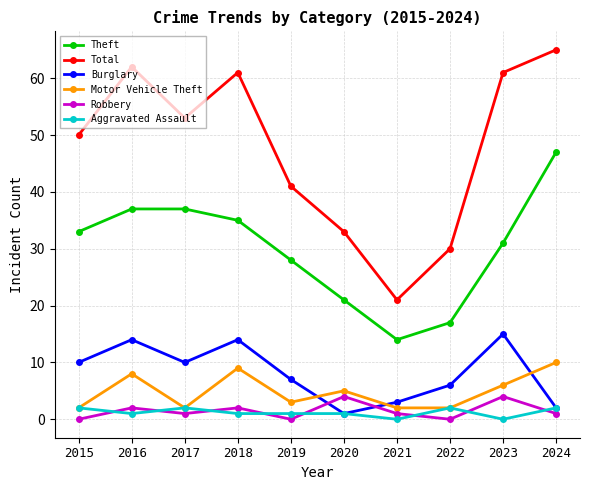

Which series has the largest range (max minus min)?

Total